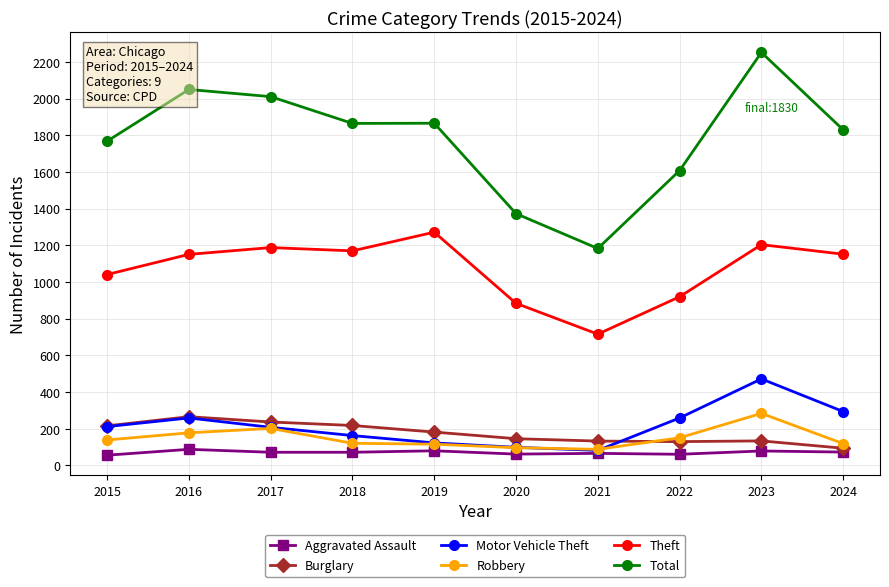

How many distinct data groups are displayed?

6